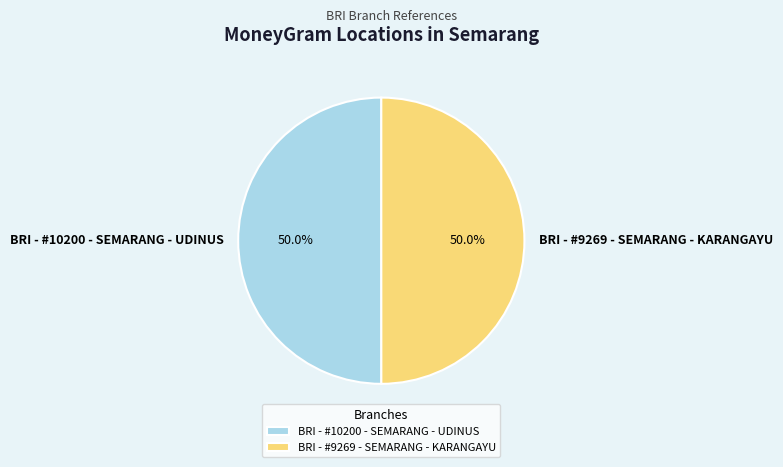

How many segments does this pie chart have?

2